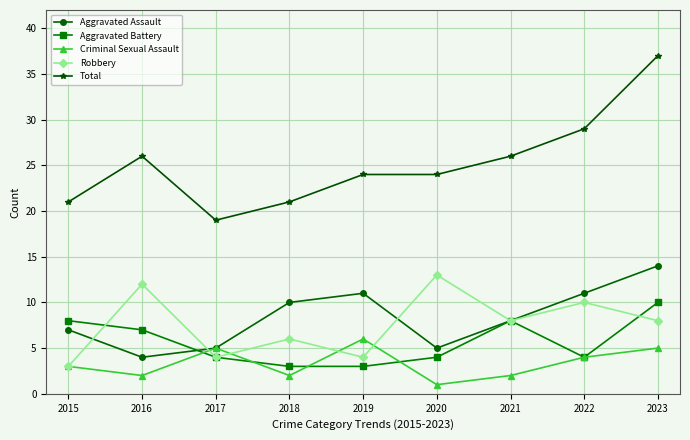

Is this an area chart (filled region under the line)?

No